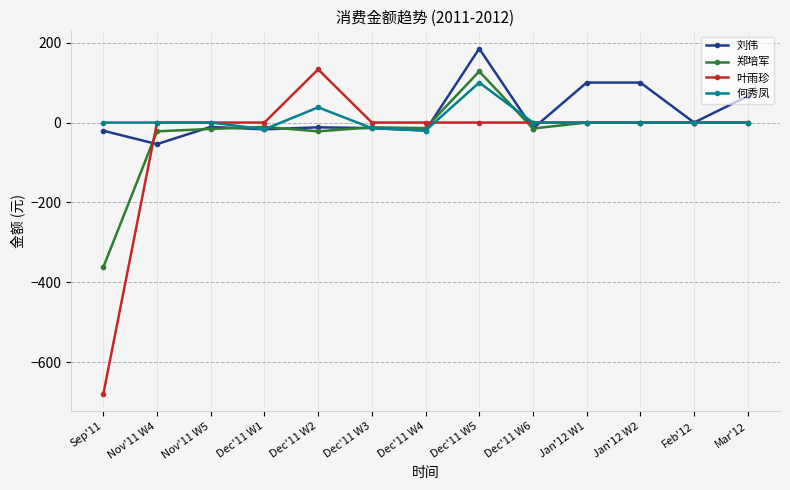

At which category is the sum across all series the highest?

Dec'11 W5